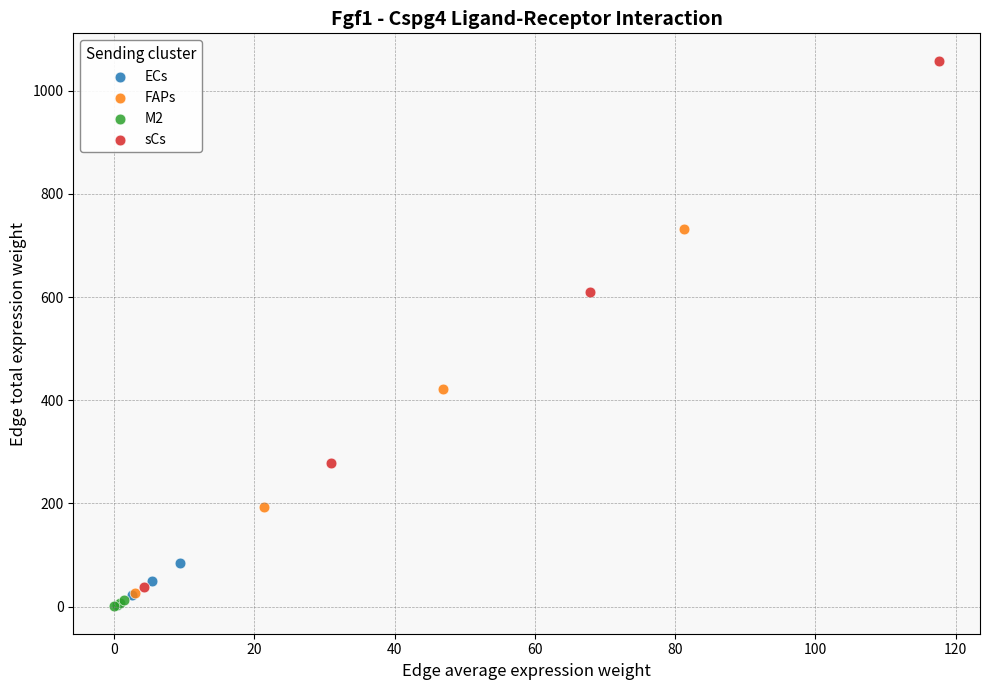

Which series contains the highest Y value?

sCs